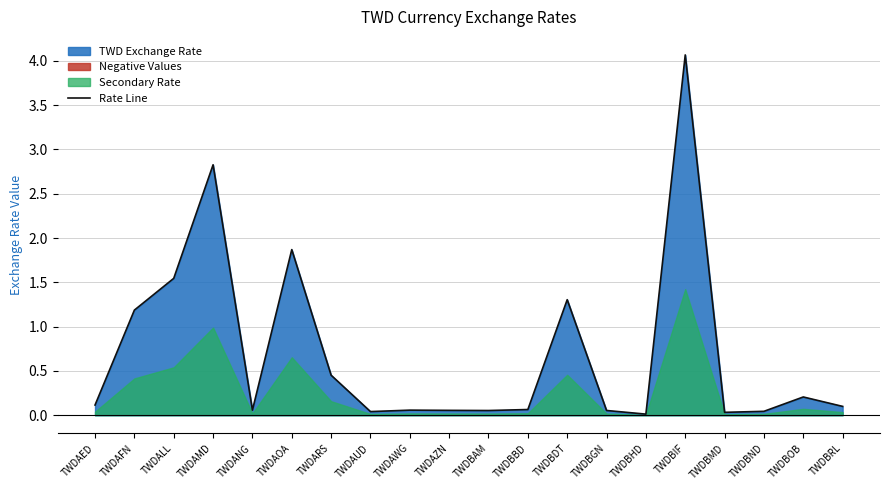

What is the label of the 9th point from the left?

TWDAWG